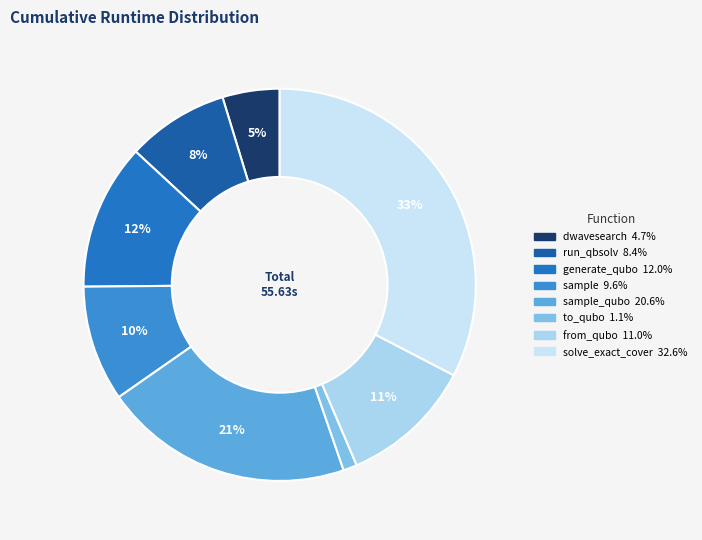

How many slices are in this pie chart?

8